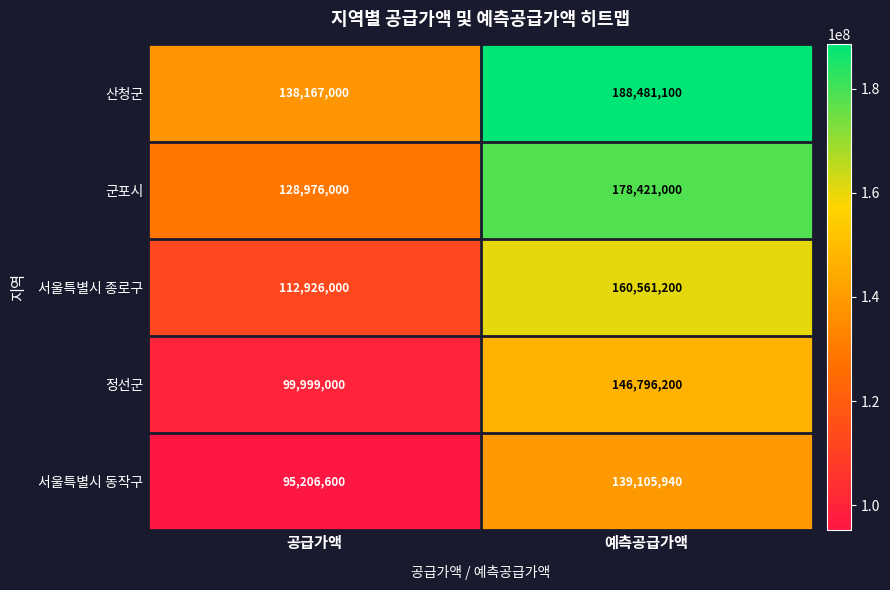

True or false: 서울특별시 동작구 has a value of 95206600 at 공급가액.

True